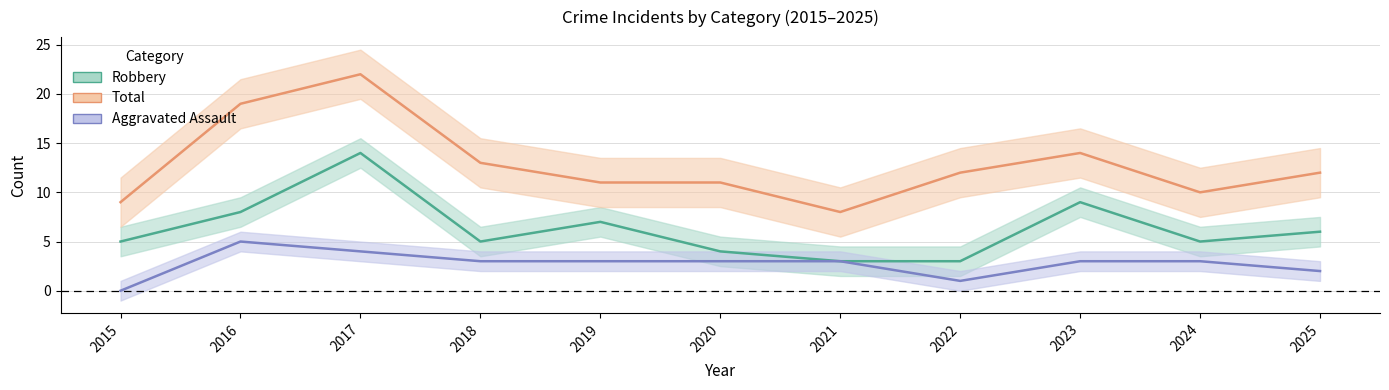

List the labels in order of Aggravated Assault value, largest first.

2016, 2017, 2018, 2019, 2020, 2021, 2023, 2024, 2025, 2022, 2015